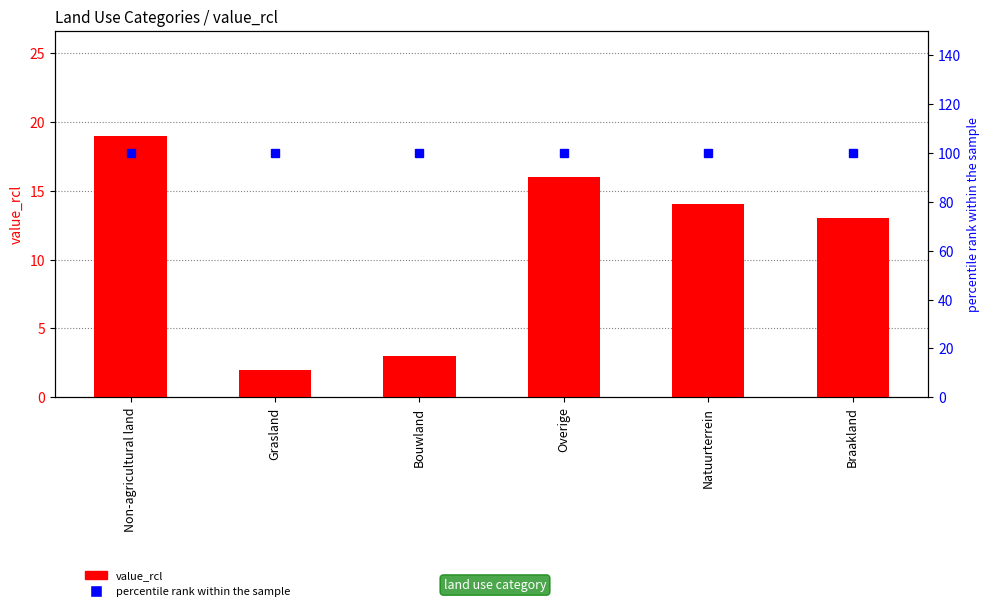

Is it true that percentile rank within the sample equals 55 at Bouwland?

False